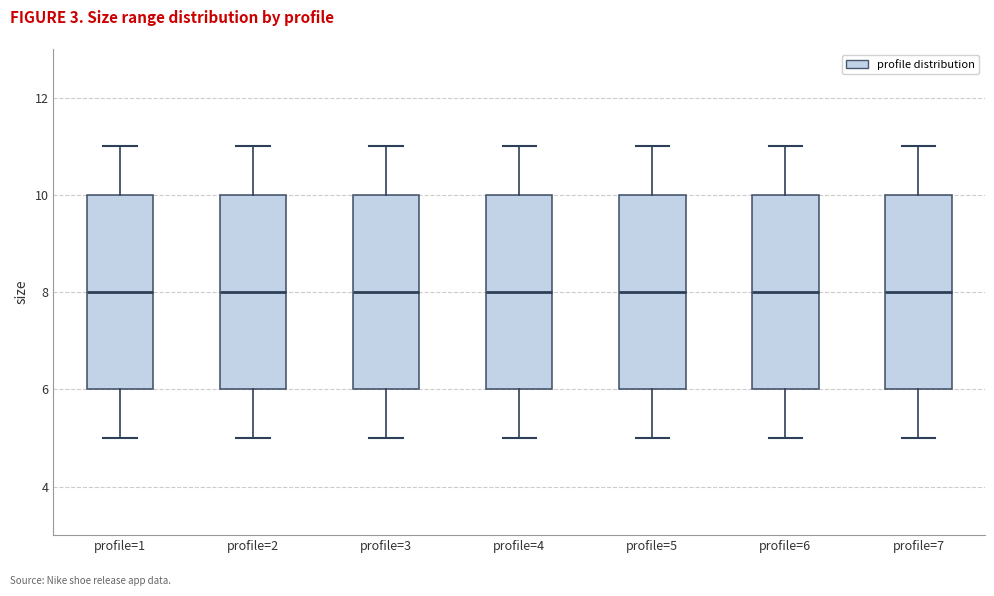

Reading left to right, transcribe this box plot: for each box, give where its median line is, the range the box spans, and where its two whiskers end, as read against the y-axis. The values are not printed on the chart, so give them approximately, as read against the axis.

profile=1: median 8, box 6 to 10, whiskers 5 to 11
profile=2: median 8, box 6 to 10, whiskers 5 to 11
profile=3: median 8, box 6 to 10, whiskers 5 to 11
profile=4: median 8, box 6 to 10, whiskers 5 to 11
profile=5: median 8, box 6 to 10, whiskers 5 to 11
profile=6: median 8, box 6 to 10, whiskers 5 to 11
profile=7: median 8, box 6 to 10, whiskers 5 to 11